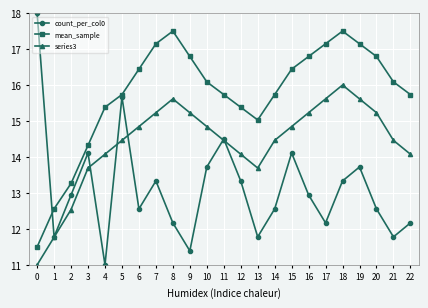

True or false: mean_sample has a value of 16.4 at 15.

True